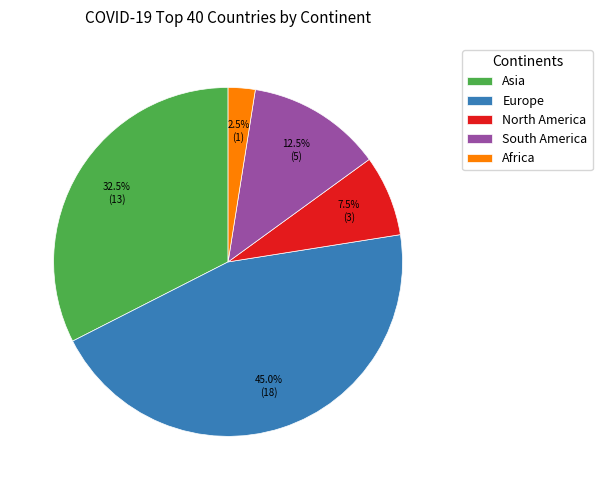

Rank the categories by value from lowest to highest.

Africa, North America, South America, Asia, Europe